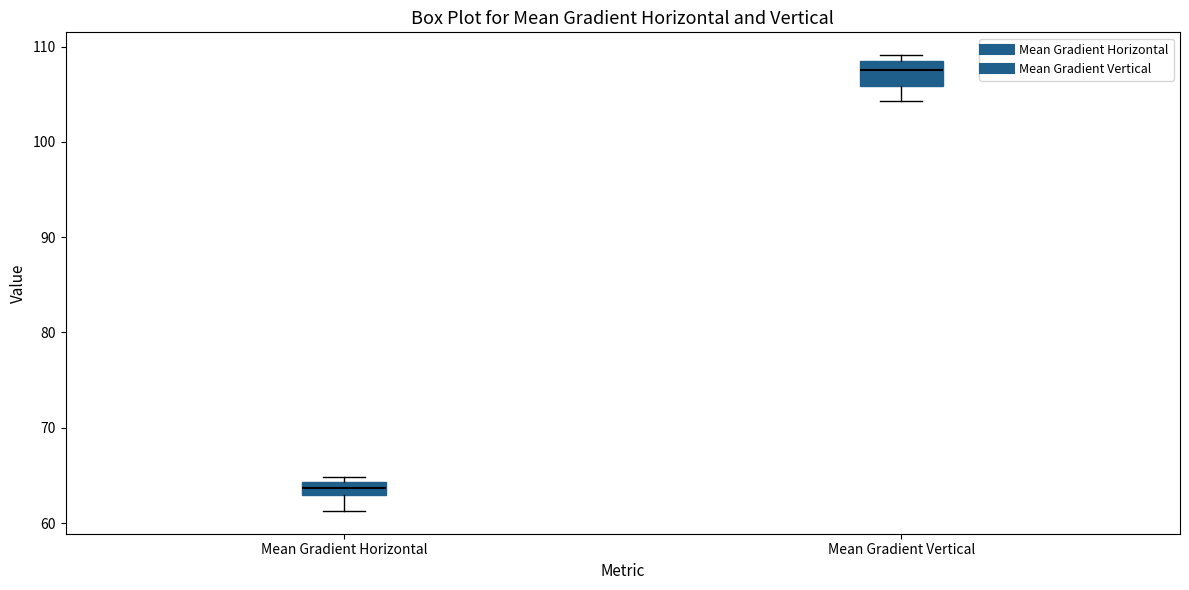

Which box has the lowest median line?

Mean Gradient Horizontal